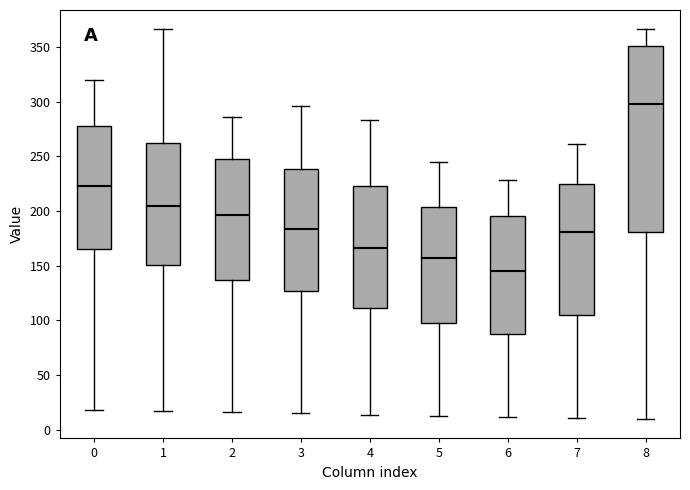

Where is the upper edge of the box at x = 1 on the y-axis? The values are not printed on the chart, so give them approximately, as read against the axis.

260